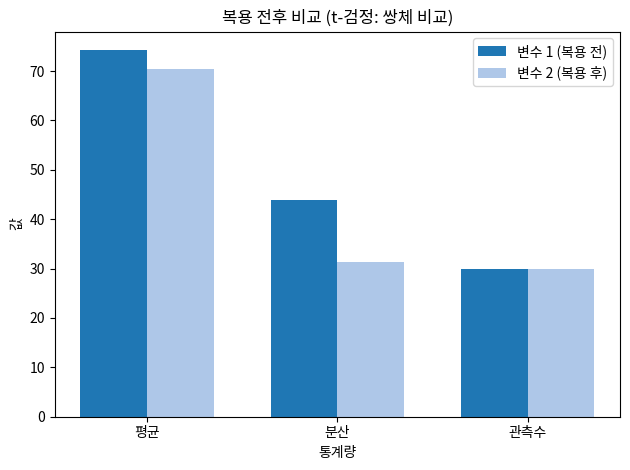

At which category does the chart reach its minimum across all series?

관측수